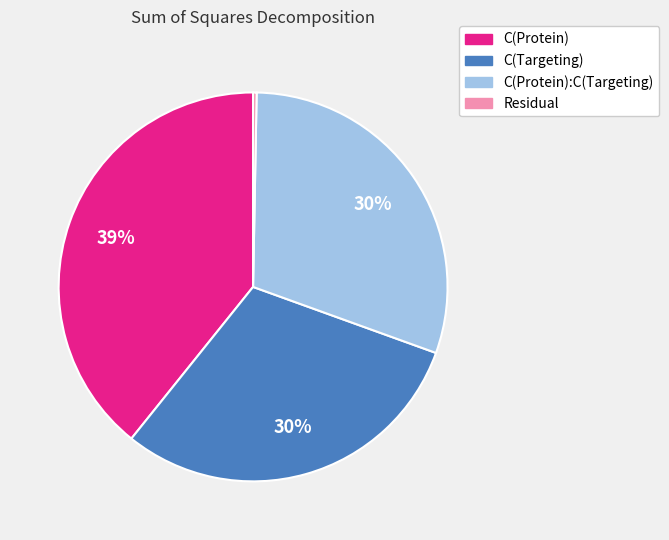

Does C(Targeting) account for over 50% of the chart?

No